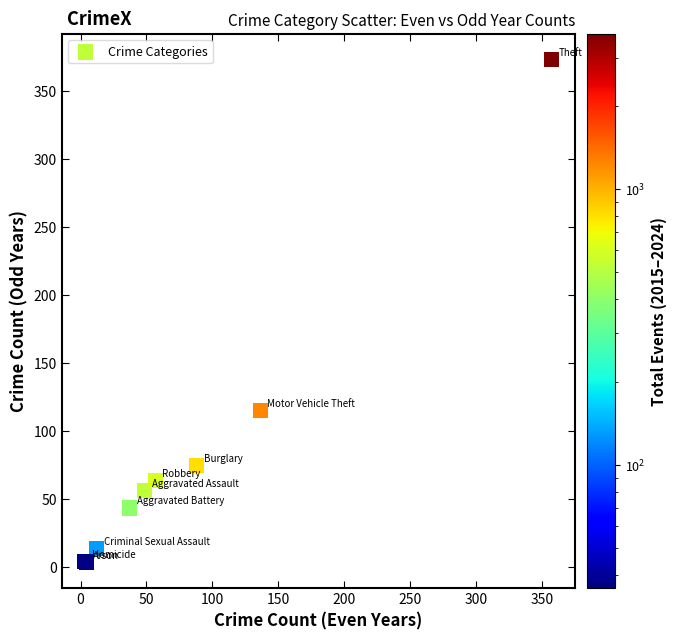

What Y value in the scatter plot is closest to 188?

114.8